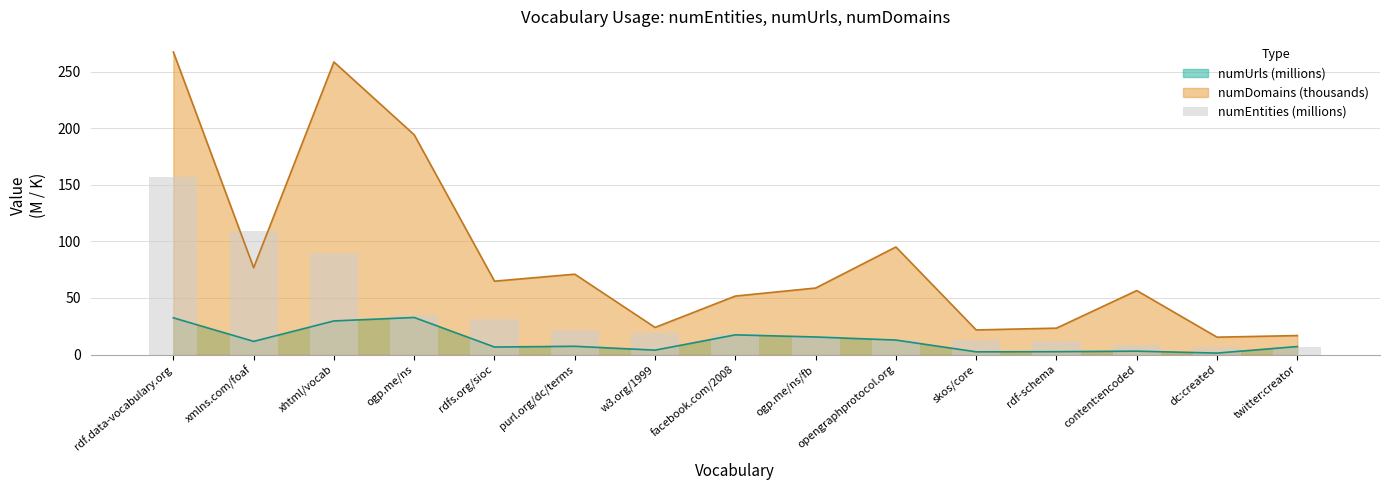

Which category has the highest value across all series?

rdf.data-vocabulary.org